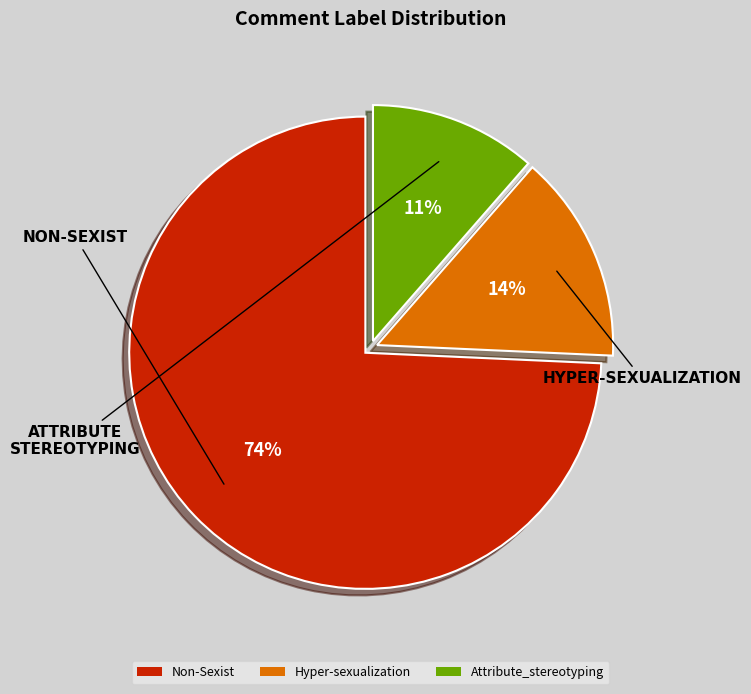

Between Attribute_stereotyping and Non-Sexist, which is larger?

Non-Sexist